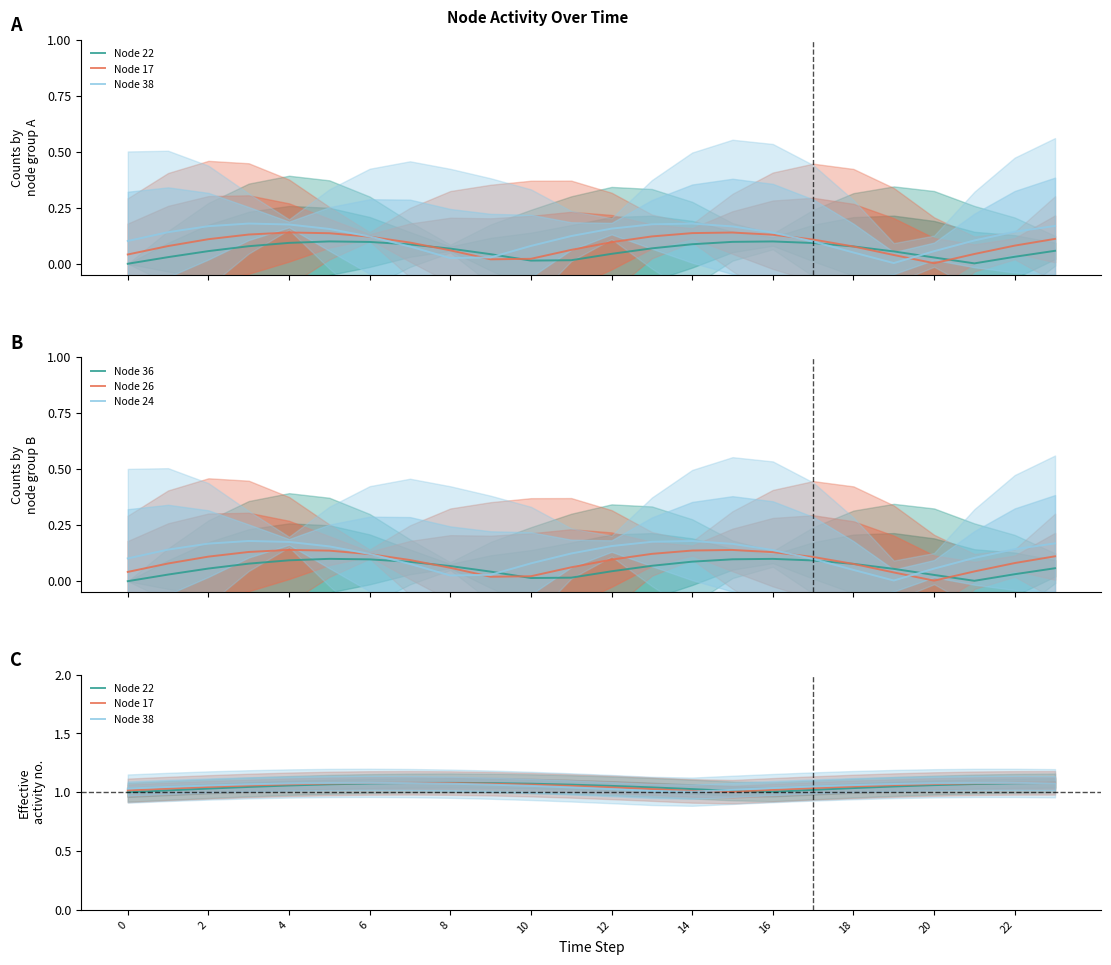

List the series in order of their peak value, lowest first.

Node 36, Node 26, Node 24, Node 22, Node 17, Node 38